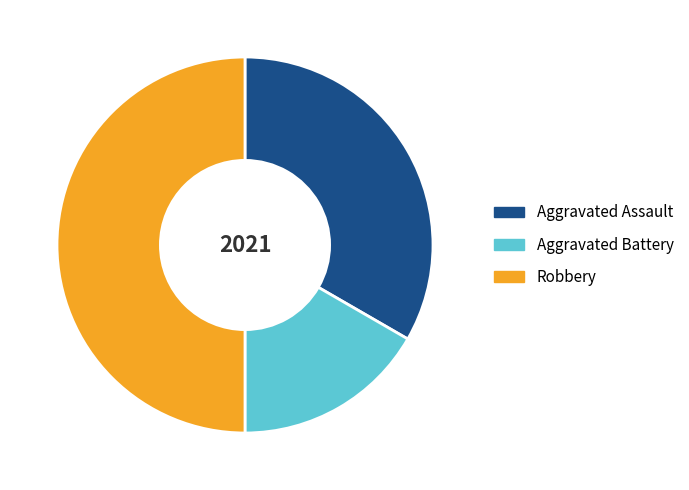

How many slices are in this pie chart?

3